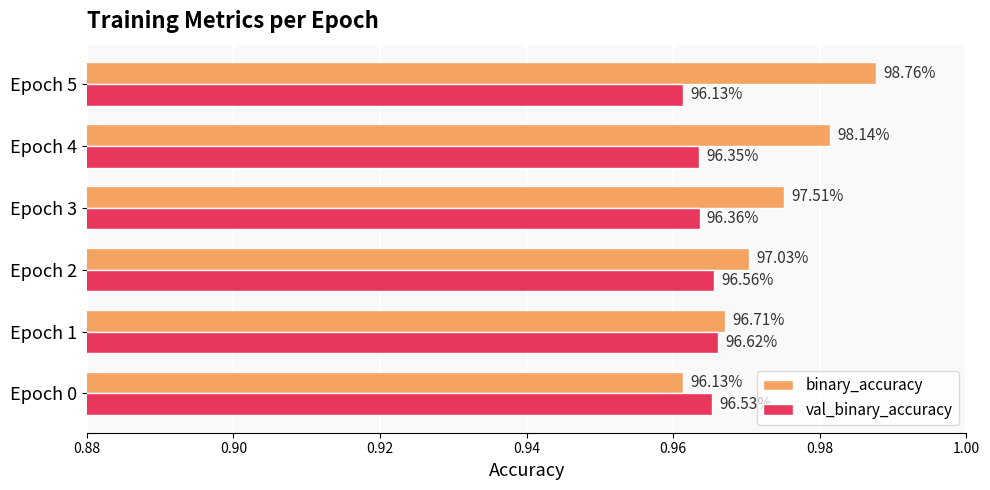

What are all the series names shown in the legend?

binary_accuracy, val_binary_accuracy